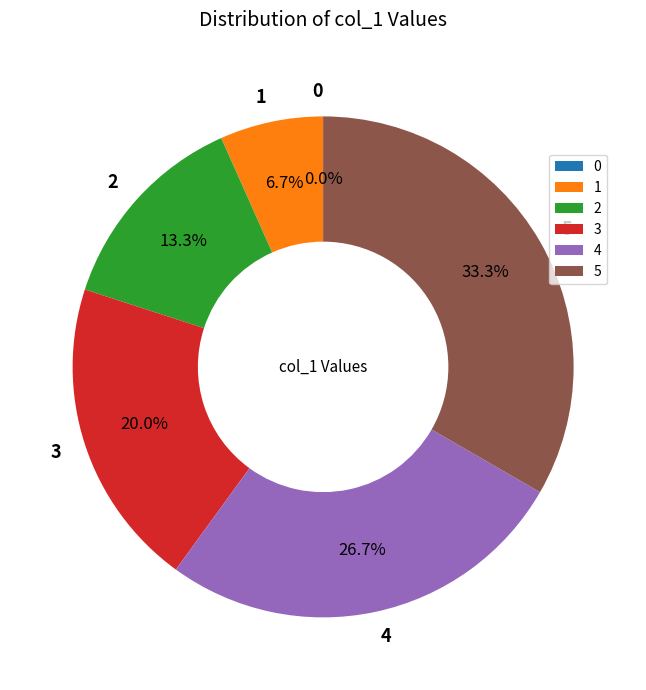

What percentage do 5 and 3 together represent?

53.3%